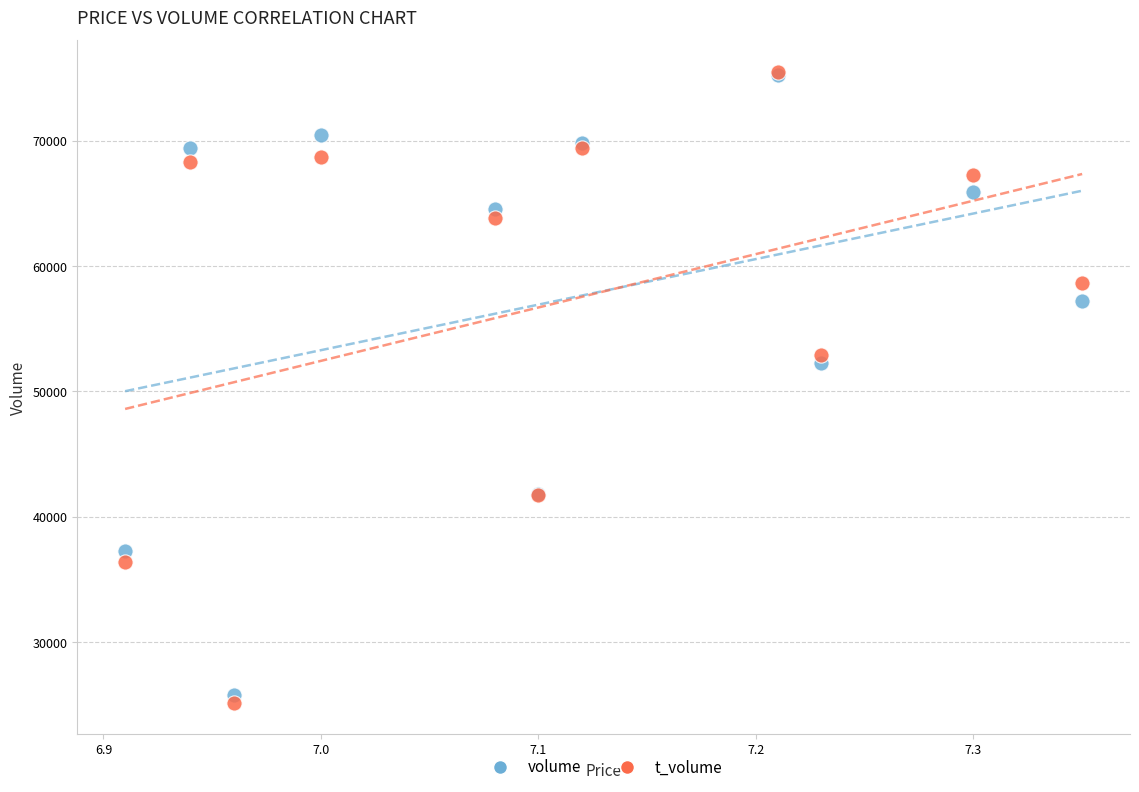

Across all series, what Y value is closest to 50344?

52241